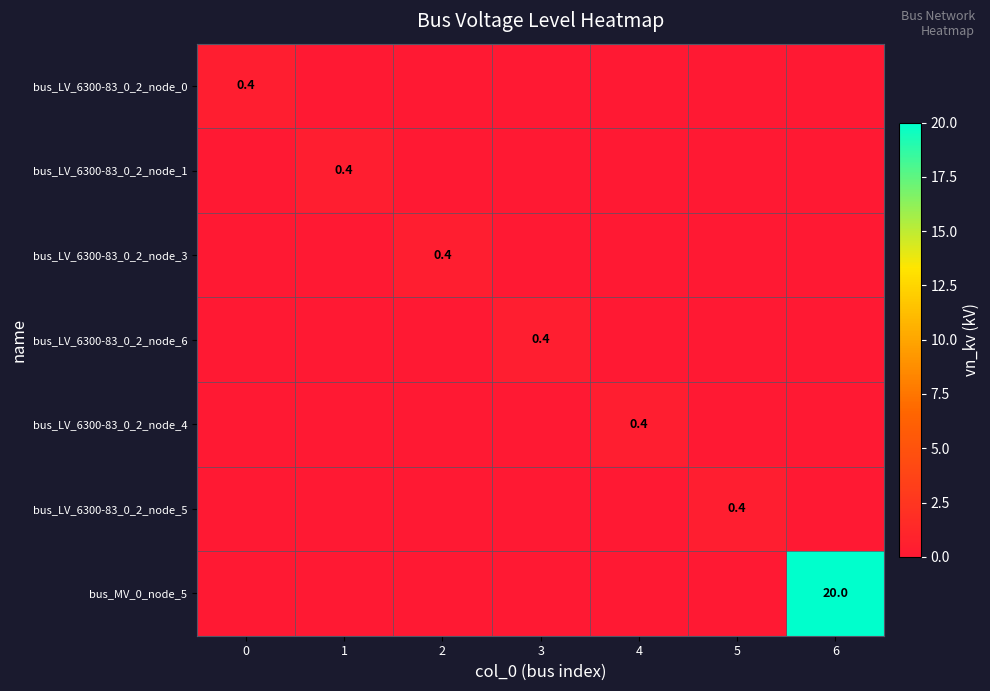

At which category is the sum across all series the highest?

6